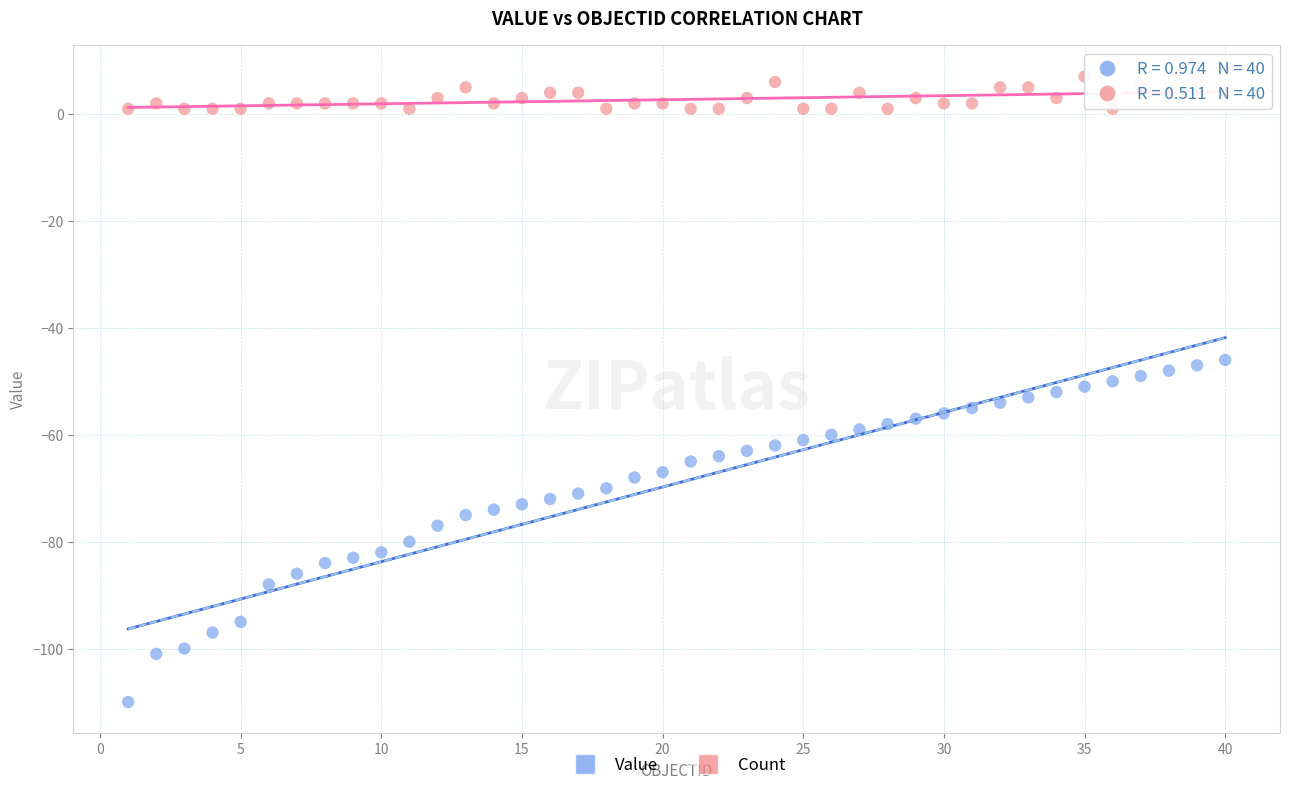

What are all the series names shown in the legend?

Value, Count